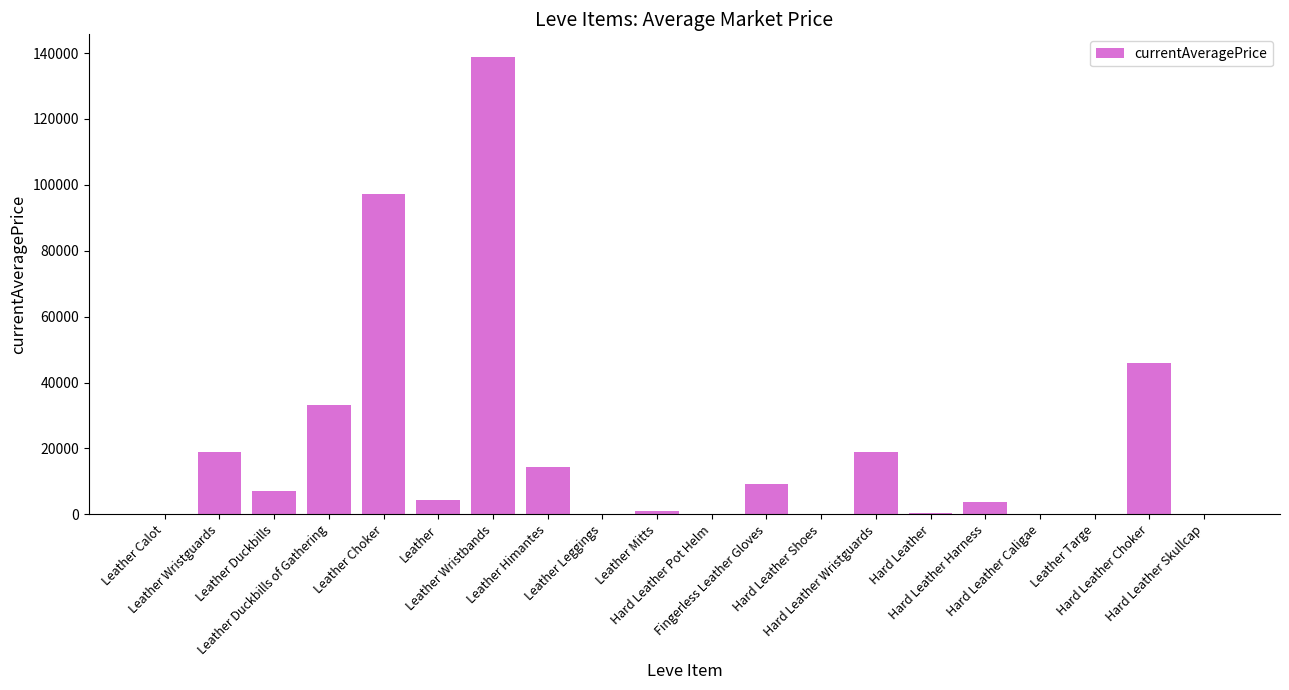

What is the greatest value displayed?

138749.8